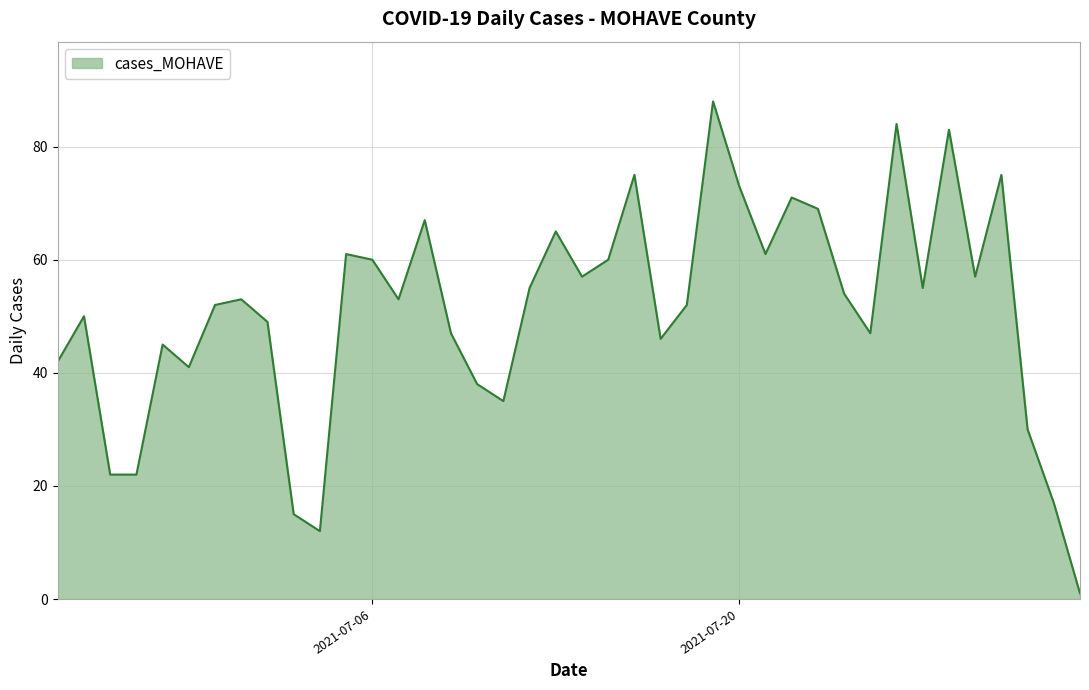

What is the difference between the maximum and minimum values?

87